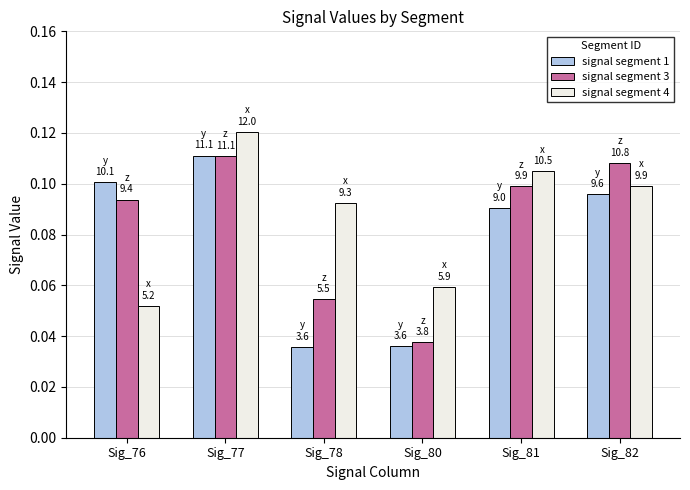

What are all the series names shown in the legend?

signal segment 1, signal segment 3, signal segment 4